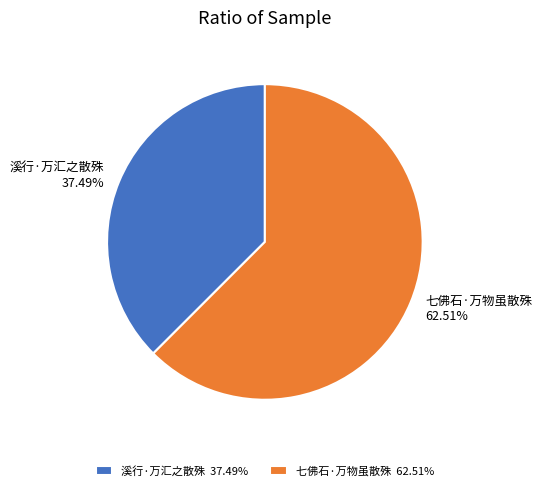

What is the ratio of the value at 溪行·万汇之散殊 to the value at 七佛石·万物虽散殊?

0.6